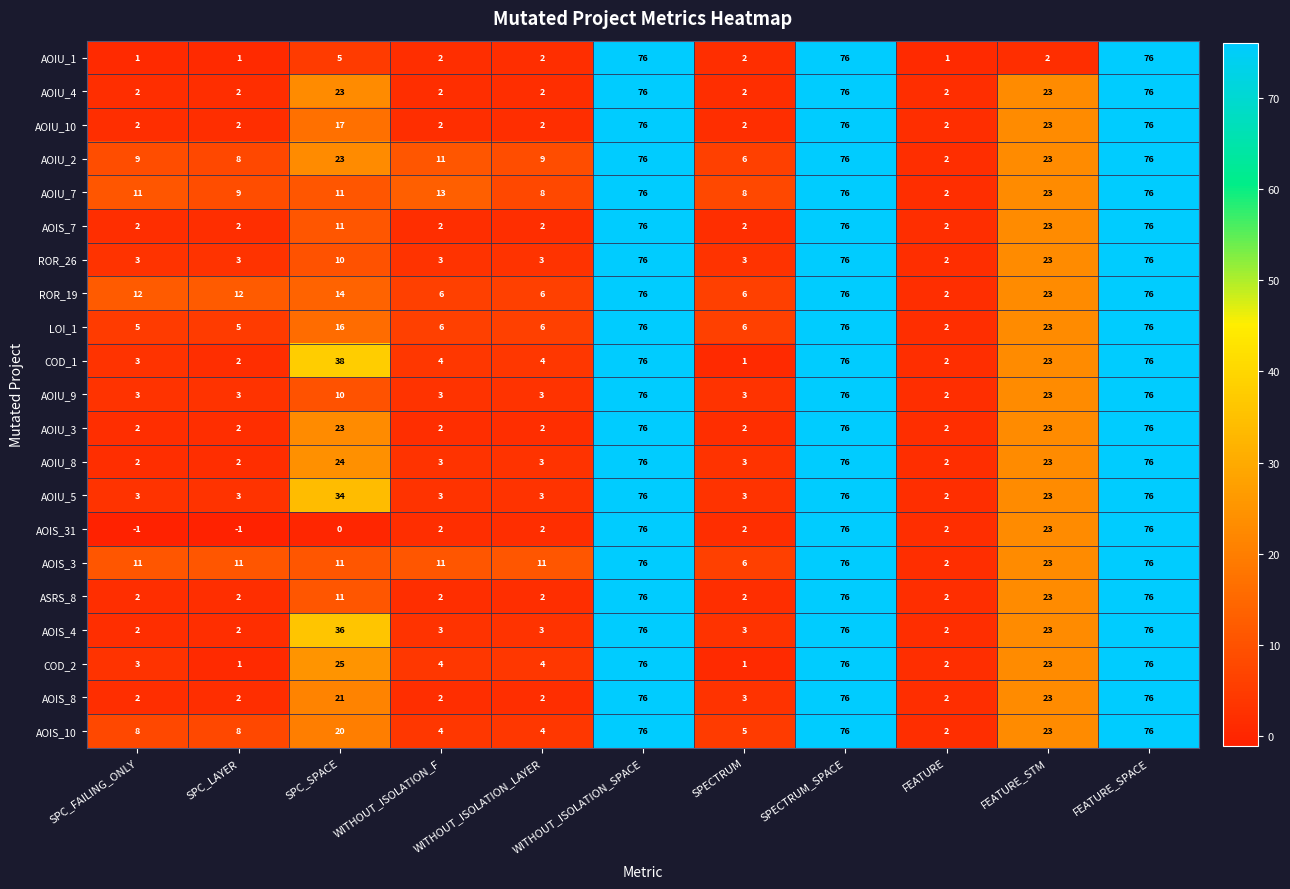

How many data points in AOIU_5 are less than 3?

1